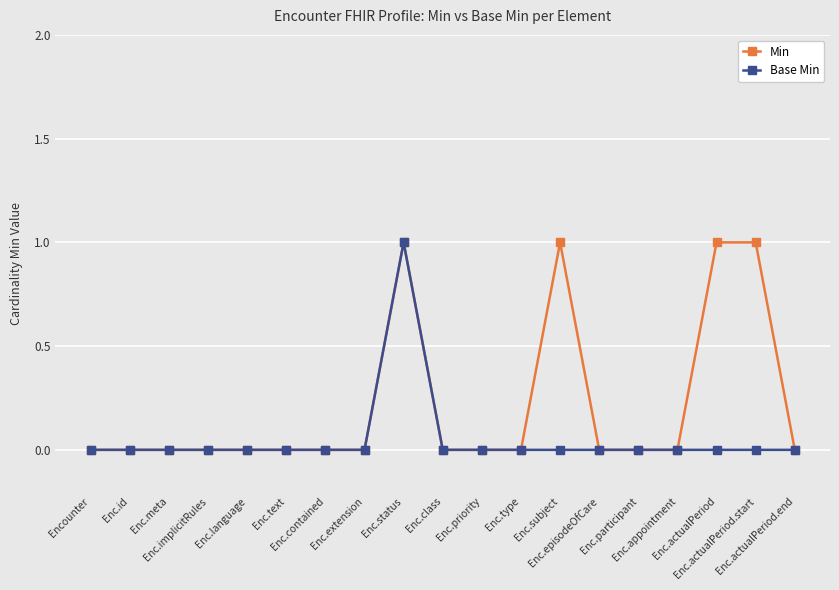

List the series in order of their overall mean, highest first.

Min, Base Min